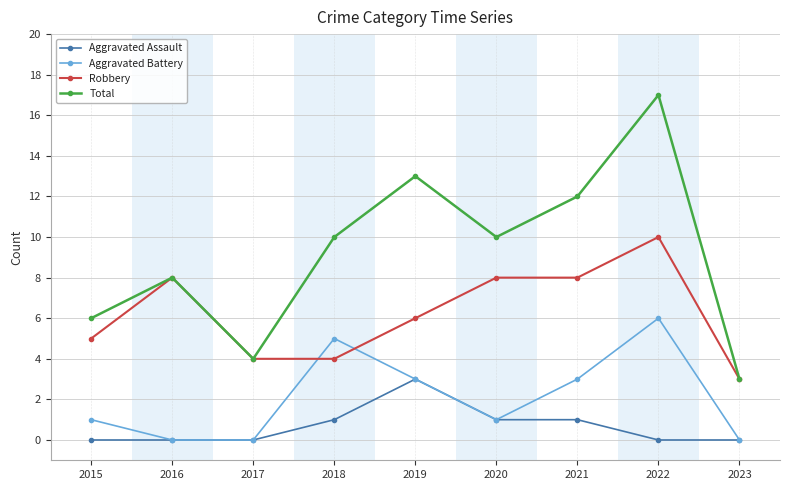

True or false: Aggravated Assault and Total intersect in this chart.

False